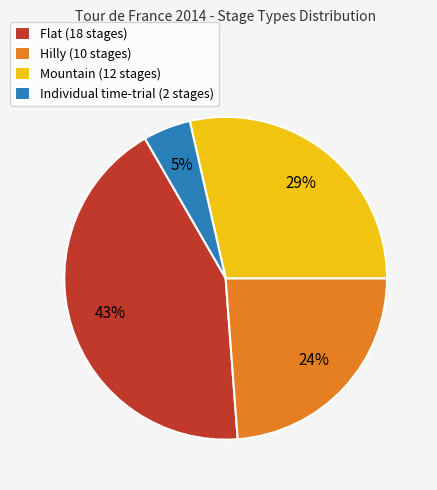

Is there any slice that represents more than half of the pie?

No